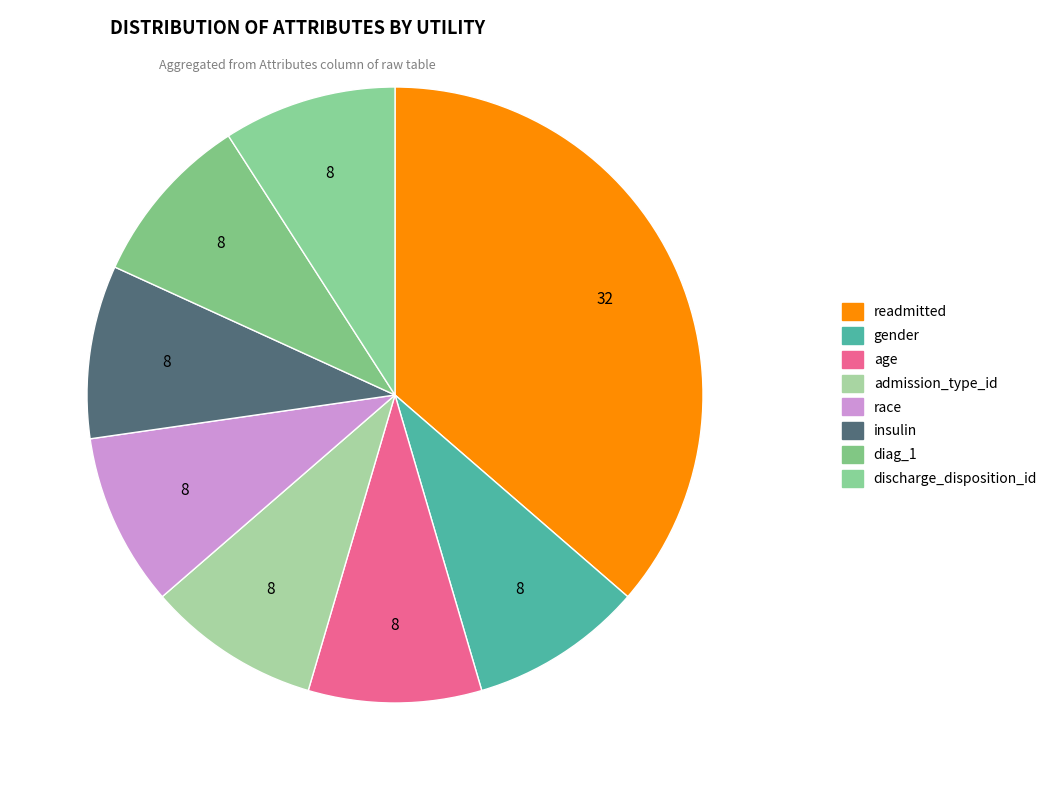

Count the number of slices in the pie.

8